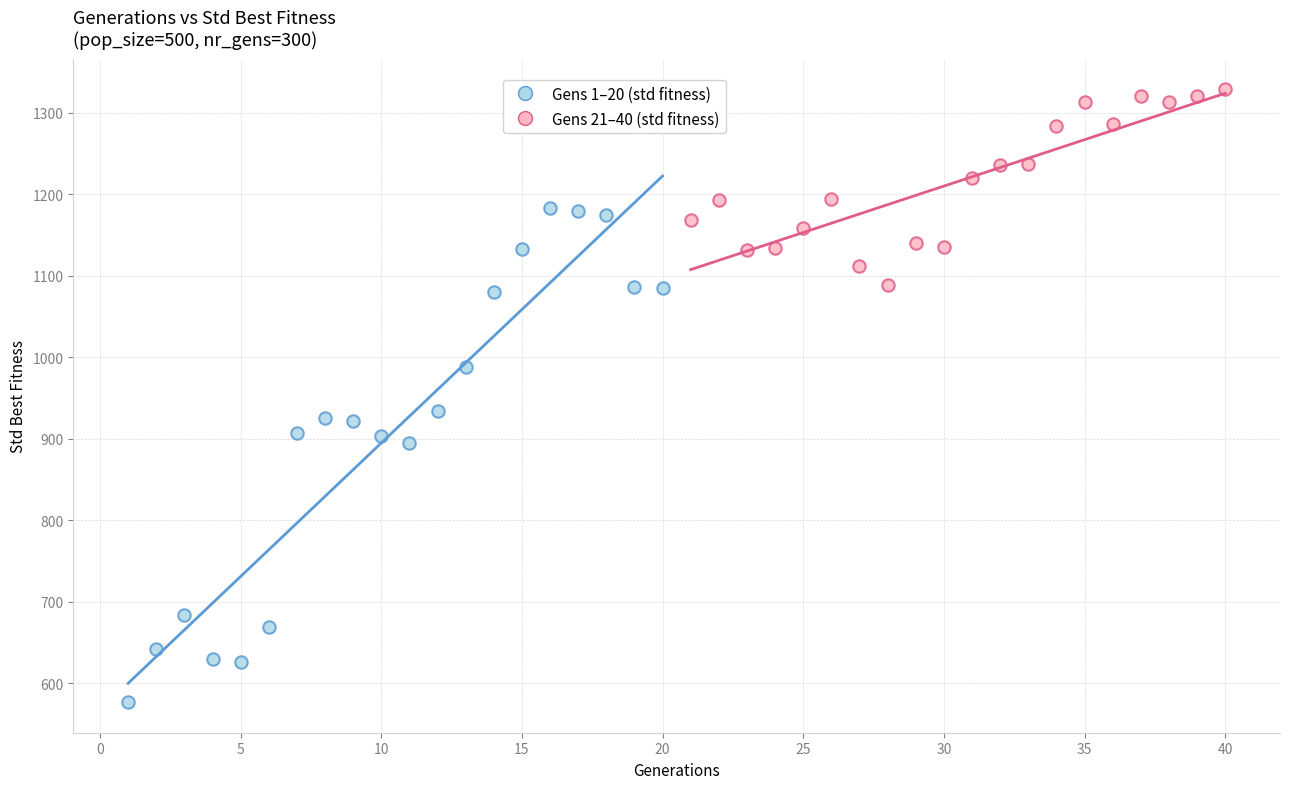

Which series contains the highest Y value?

Gens 21–40 (std fitness)